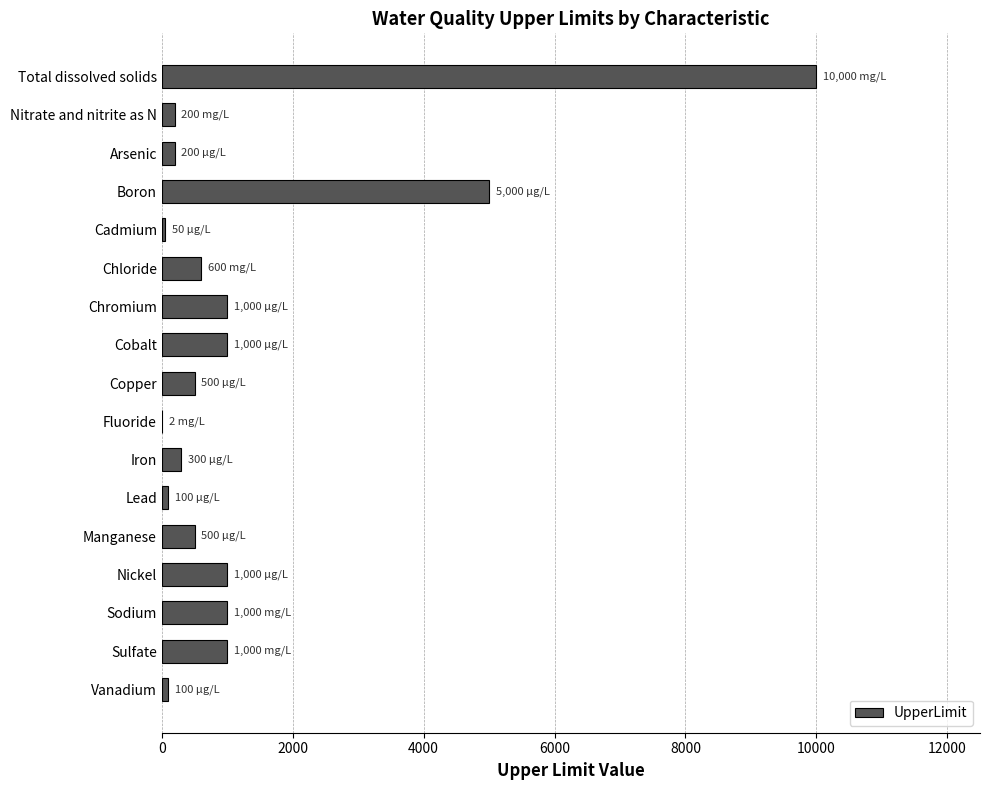

Which has a higher value, Fluoride or Chromium?

Chromium